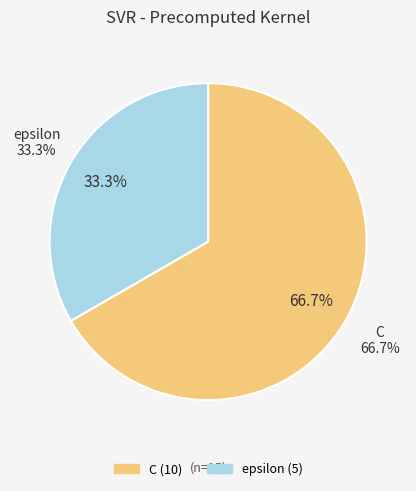

To the nearest percent, what is the combined percentage of C and epsilon?

100%